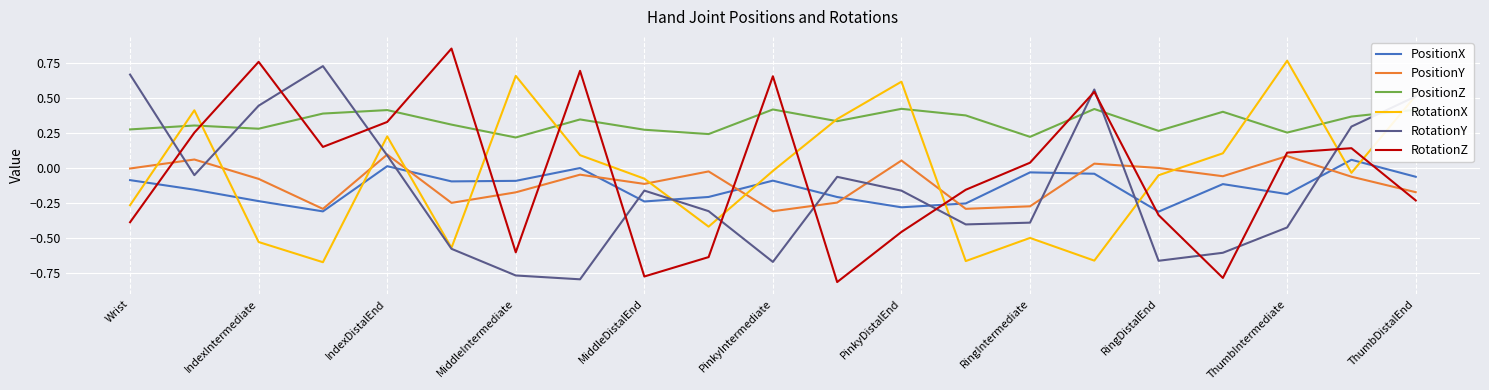

Which series has the largest total across all categories?

PositionZ